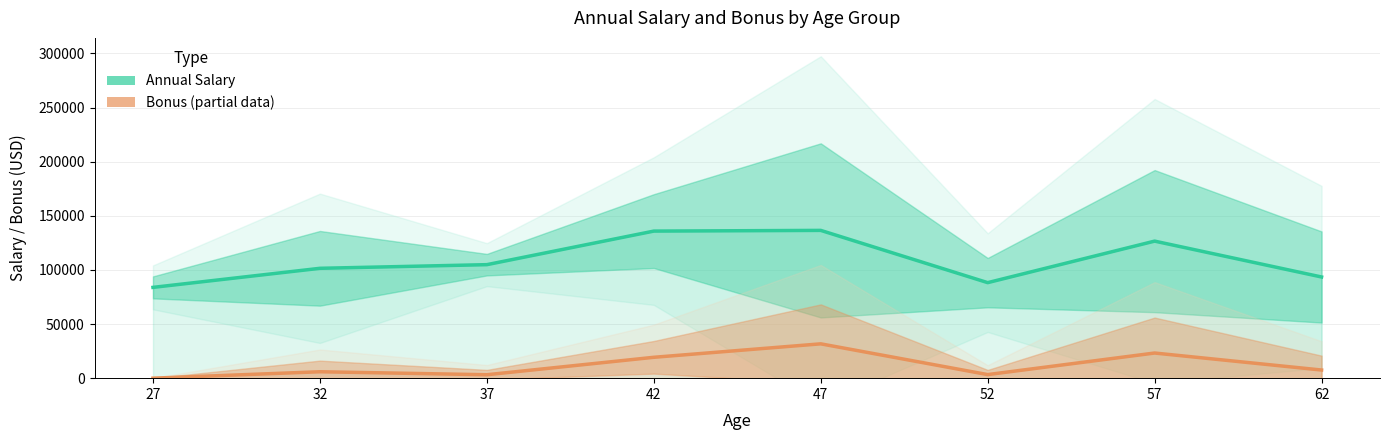

How many interior local peaks does the Annual Salary (Estimate) series have?

2